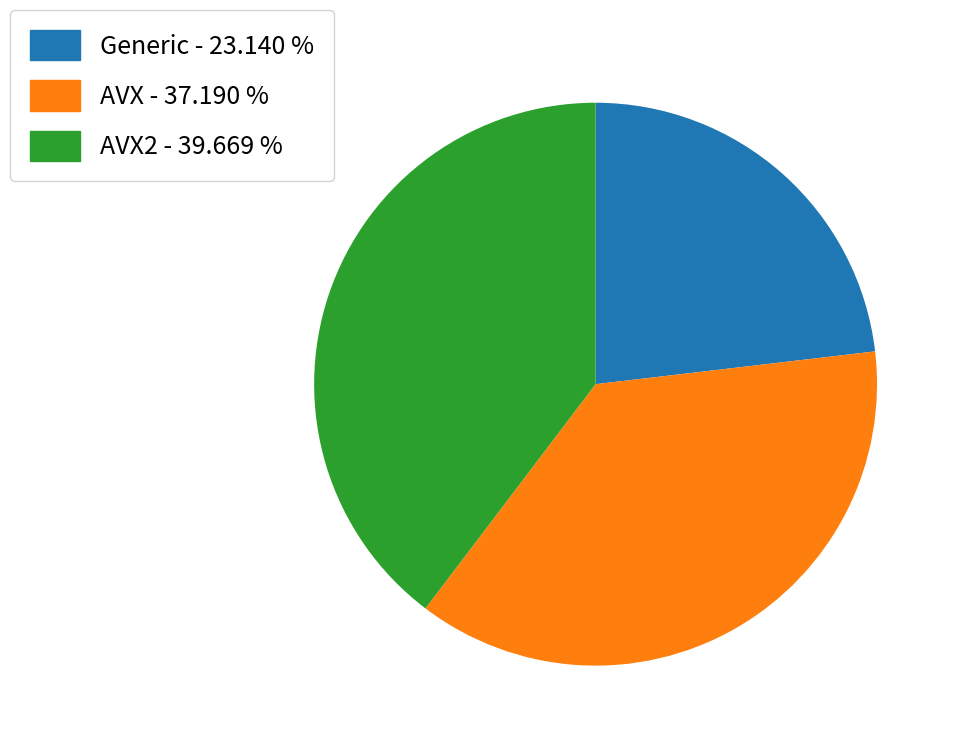

Approximately how many times larger is the value at Generic - 23.140 % compared to AVX - 37.190 %?

0.6